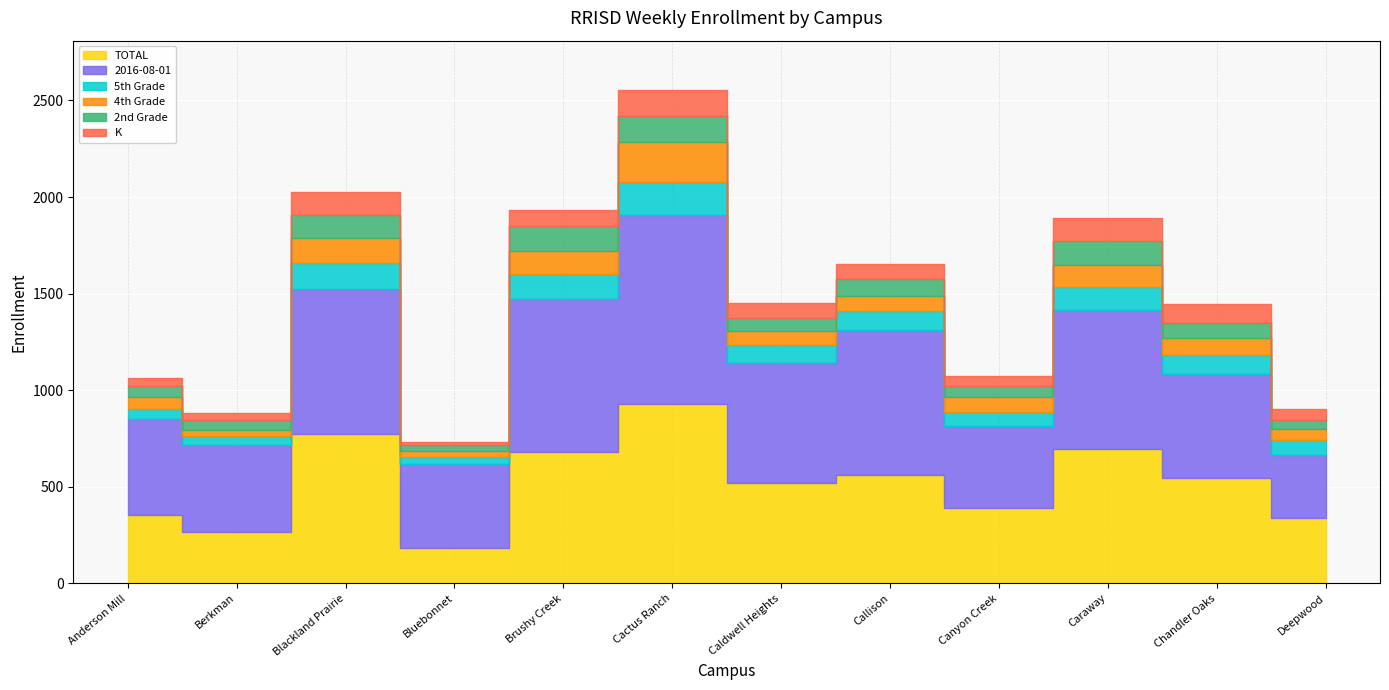

Reading right to left, extract all data points from this chart.

TOTAL: Deepwood=337	Chandler Oaks=544	Caraway=694	Canyon Creek=391	Callison=560	Caldwell Heights=517	Cactus Ranch=927	Brushy Creek=679	Bluebonnet=184	Blackland Prairie=774	Berkman=267	Anderson Mill=353
2016-08-01: Deepwood=328	Chandler Oaks=541	Caraway=722	Canyon Creek=426	Callison=754	Caldwell Heights=625	Cactus Ranch=982	Brushy Creek=791	Bluebonnet=433	Blackland Prairie=748	Berkman=449	Anderson Mill=500
5th Grade: Deepwood=76	Chandler Oaks=99	Caraway=117	Canyon Creek=68	Callison=94	Caldwell Heights=91	Cactus Ranch=167	Brushy Creek=133	Bluebonnet=38	Blackland Prairie=137	Berkman=45	Anderson Mill=49
4th Grade: Deepwood=56	Chandler Oaks=87	Caraway=113	Canyon Creek=79	Callison=79	Caldwell Heights=73	Cactus Ranch=207	Brushy Creek=118	Bluebonnet=32	Blackland Prairie=127	Berkman=34	Anderson Mill=64
2nd Grade: Deepwood=51	Chandler Oaks=76	Caraway=124	Canyon Creek=56	Callison=88	Caldwell Heights=69	Cactus Ranch=137	Brushy Creek=131	Bluebonnet=30	Blackland Prairie=119	Berkman=49	Anderson Mill=54
K: Deepwood=53	Chandler Oaks=99	Caraway=119	Canyon Creek=55	Callison=80	Caldwell Heights=75	Cactus Ranch=134	Brushy Creek=82	Bluebonnet=14	Blackland Prairie=120	Berkman=40	Anderson Mill=41